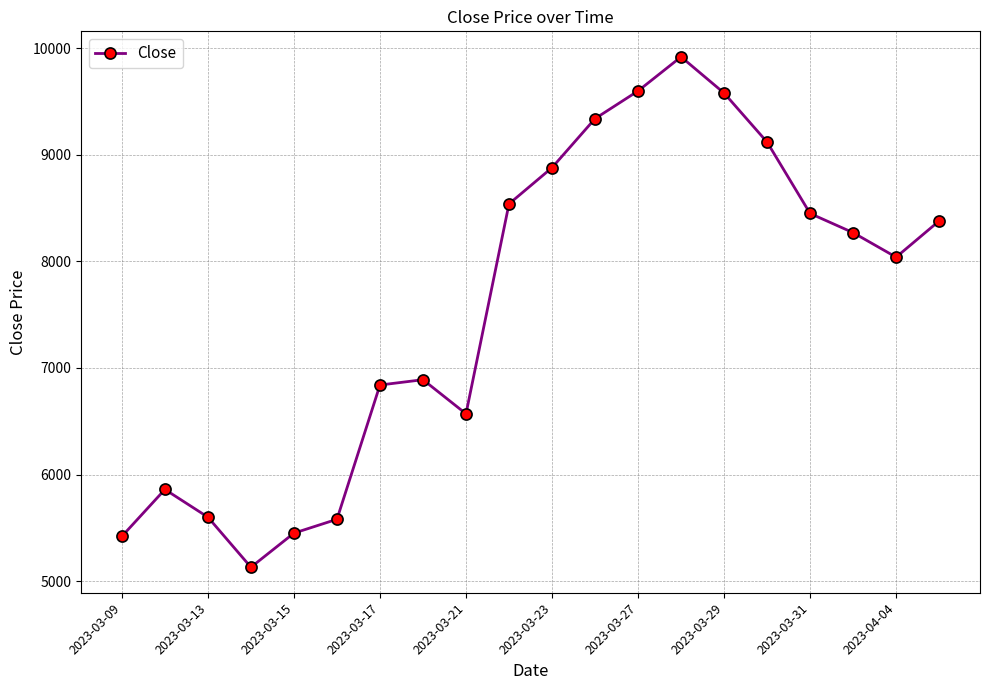

What is the average value?

7573